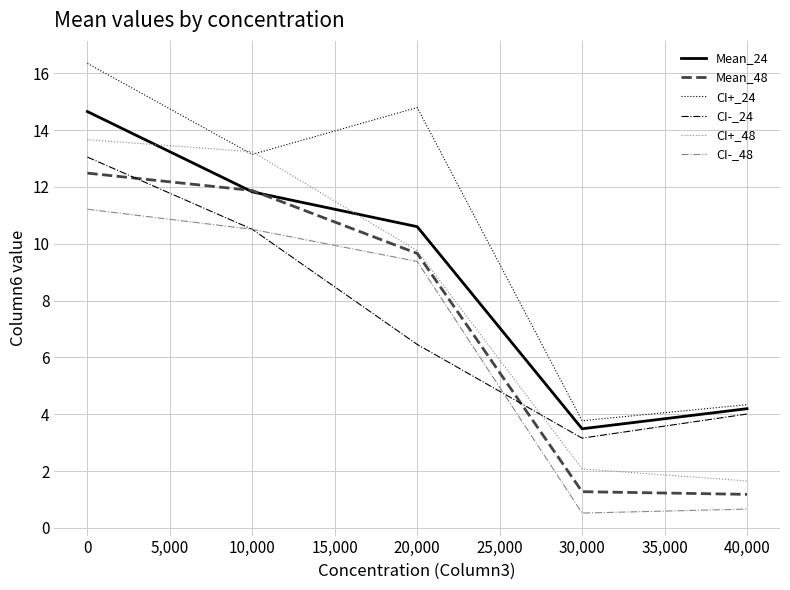

Where does the Mean_48 series first go above 9?

0